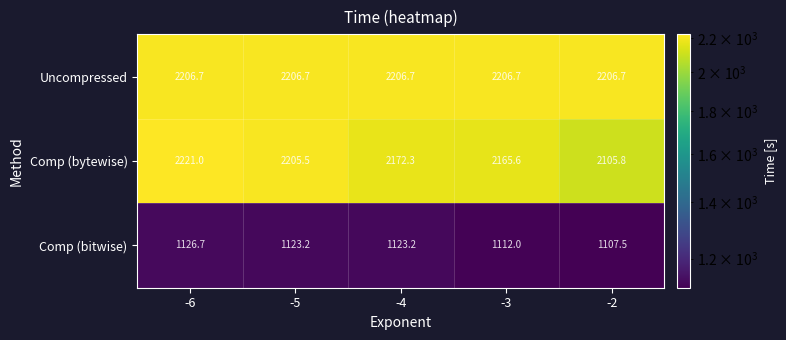

What is the maximum value shown in the chart?

2221.0